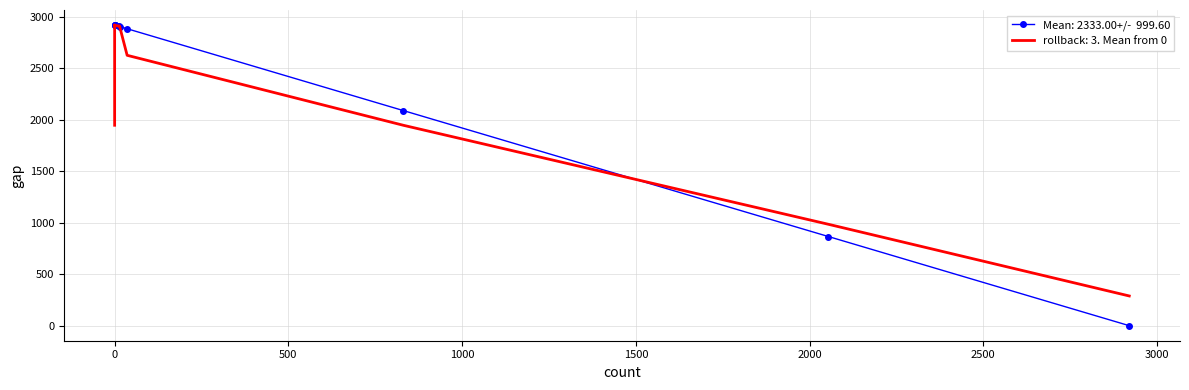

The count series shows 1413 at YAGO. True or false?

False